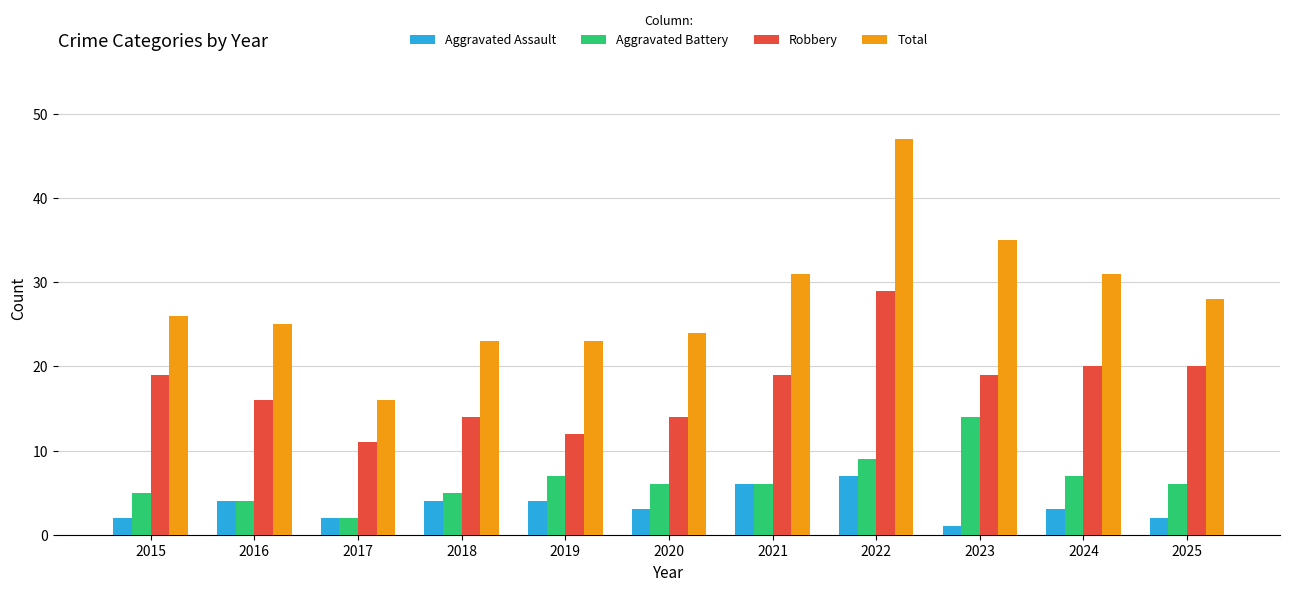

Is it true that Total equals 32 at 2020?

False